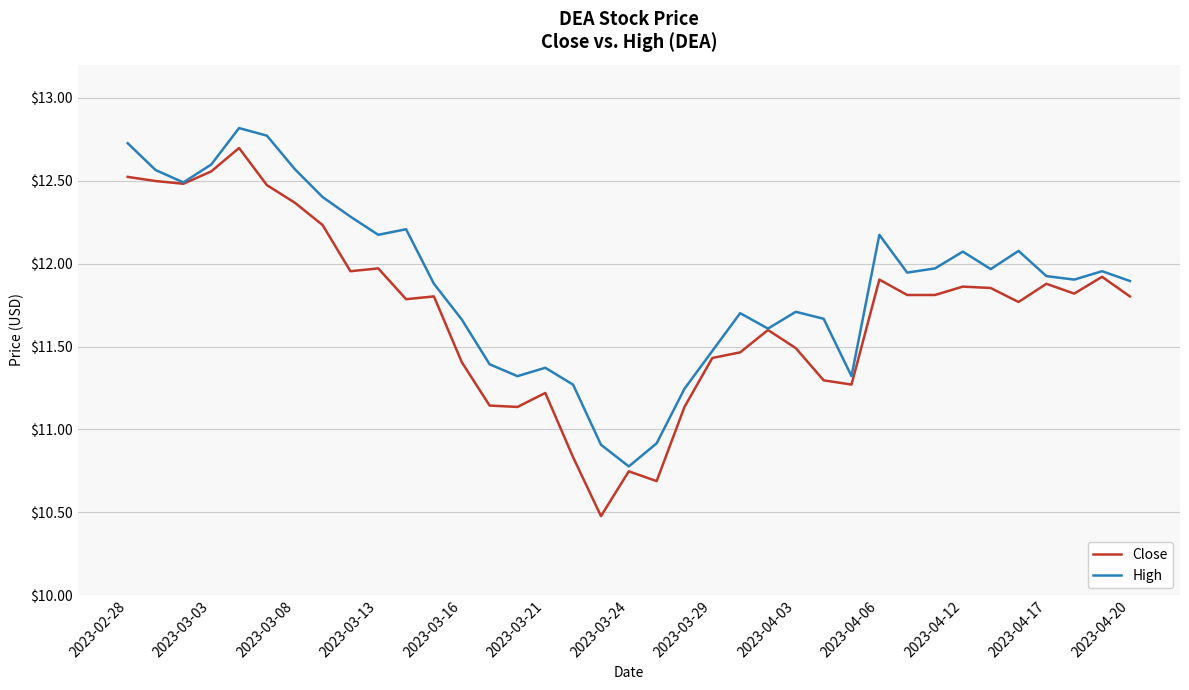

Which series has the largest total across all categories?

High